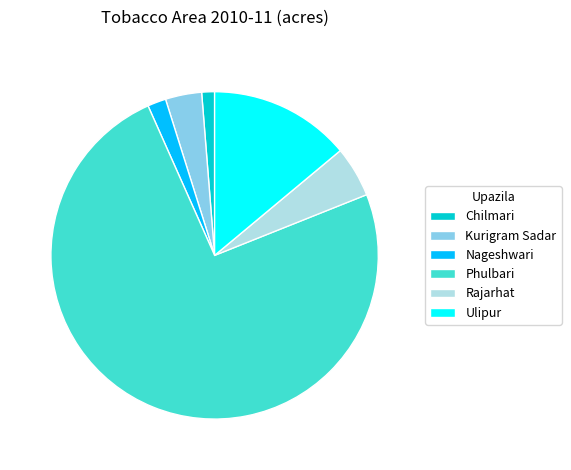

Which category has the biggest portion of the pie?

Phulbari